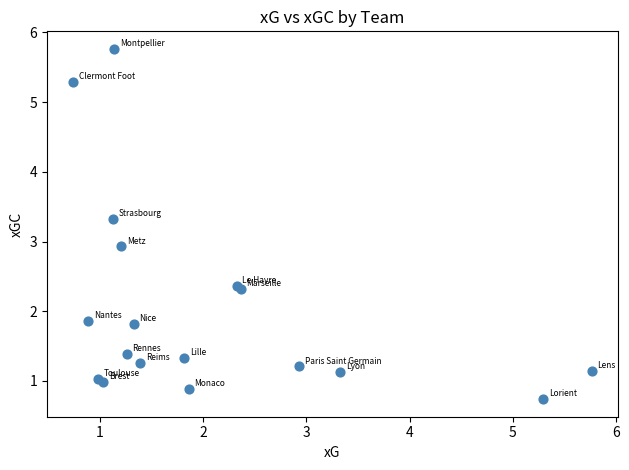

What Y value in the scatter plot is closest to 3?

2.9